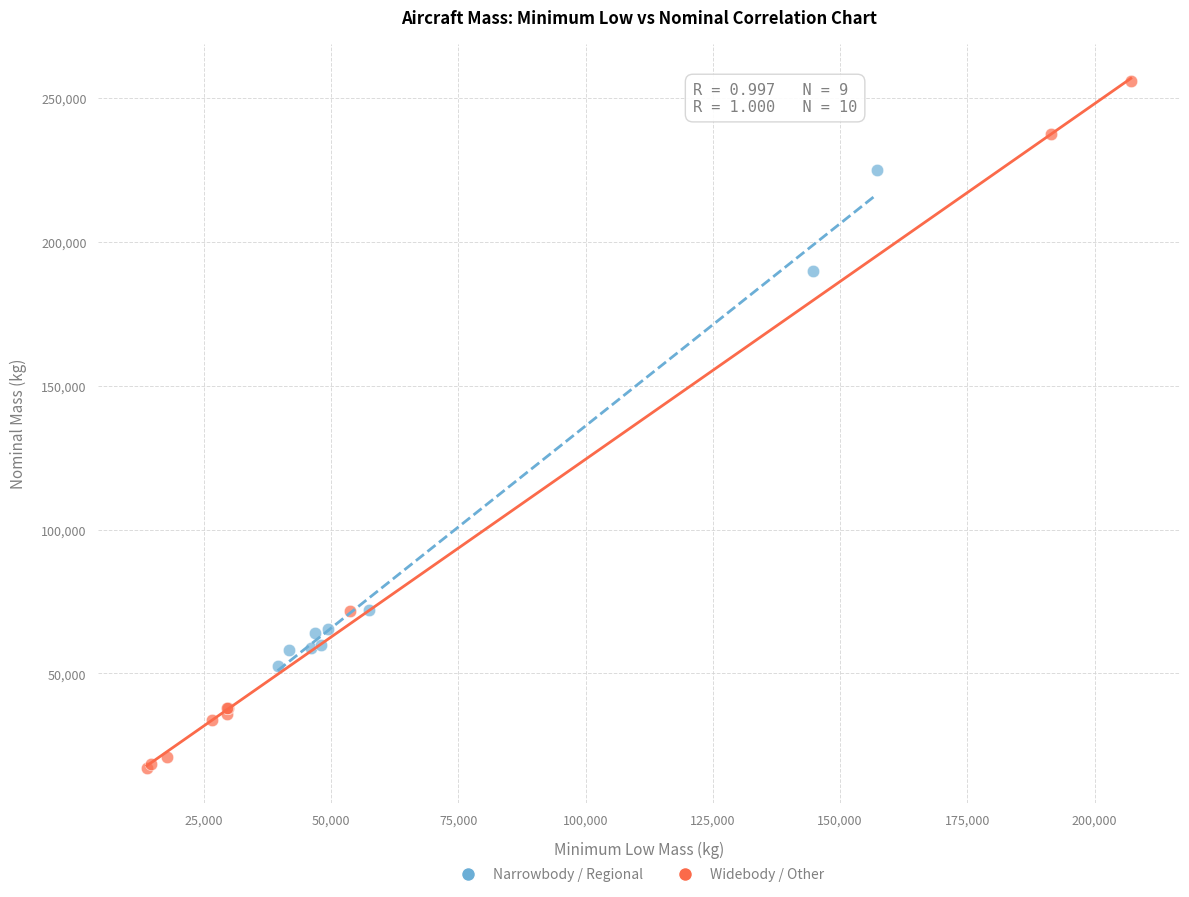

Which series contains the lowest Y value?

Widebody / Other